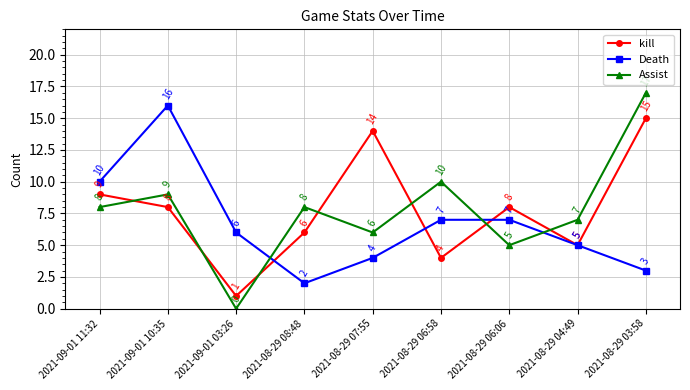

What is the maximum value shown in the chart?

17